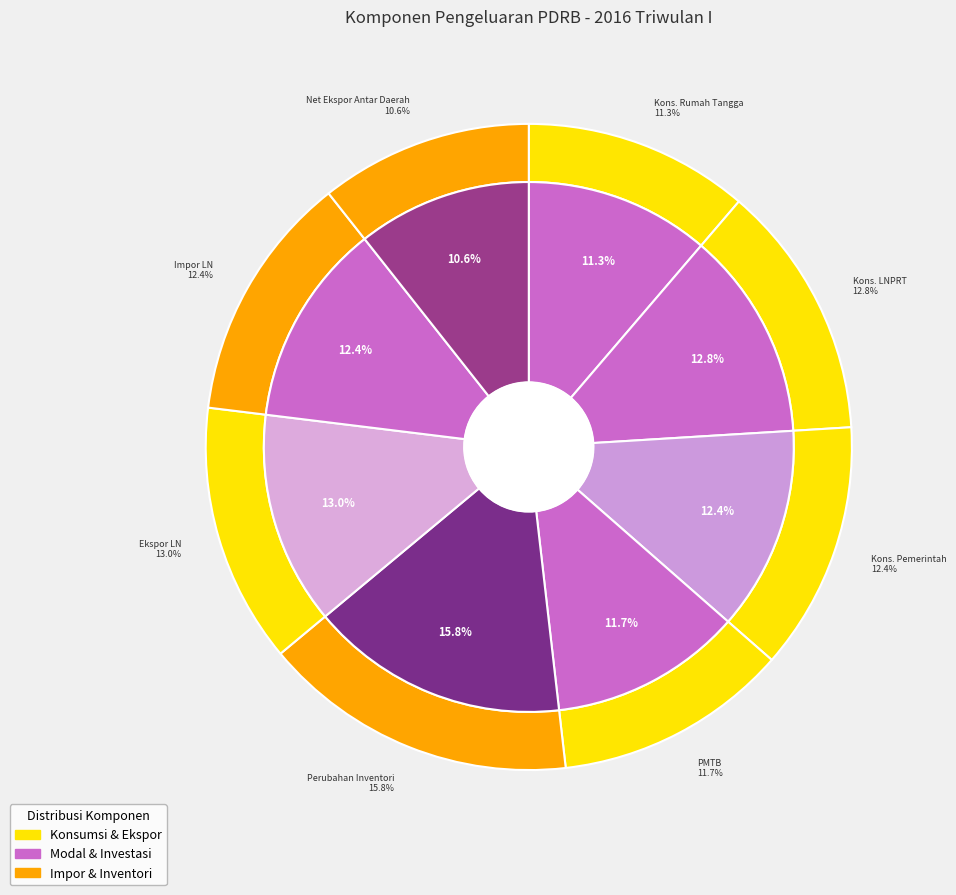

How many slices are in this pie chart?

8